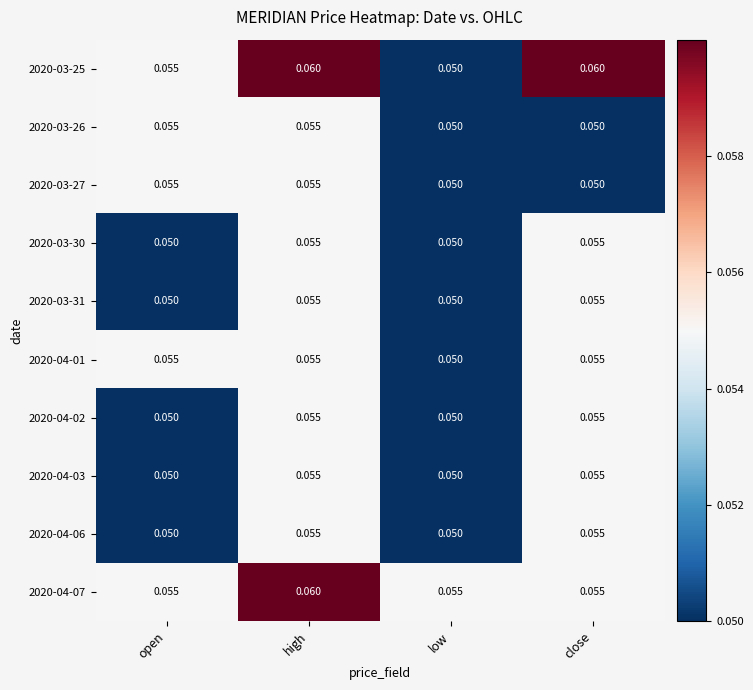

Is the value of 2020-03-26 at high greater than the value of 2020-03-27 at low?

Yes